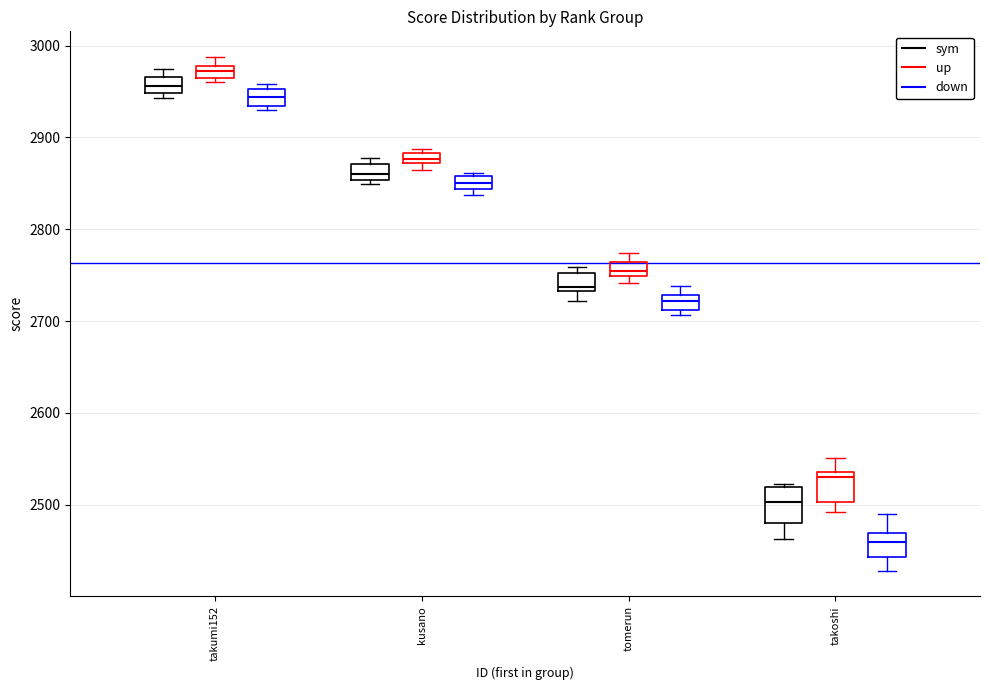

Where is the upper edge of the box for takumi152 (up) on the y-axis? The values are not printed on the chart, so give them approximately, as read against the axis.

2980